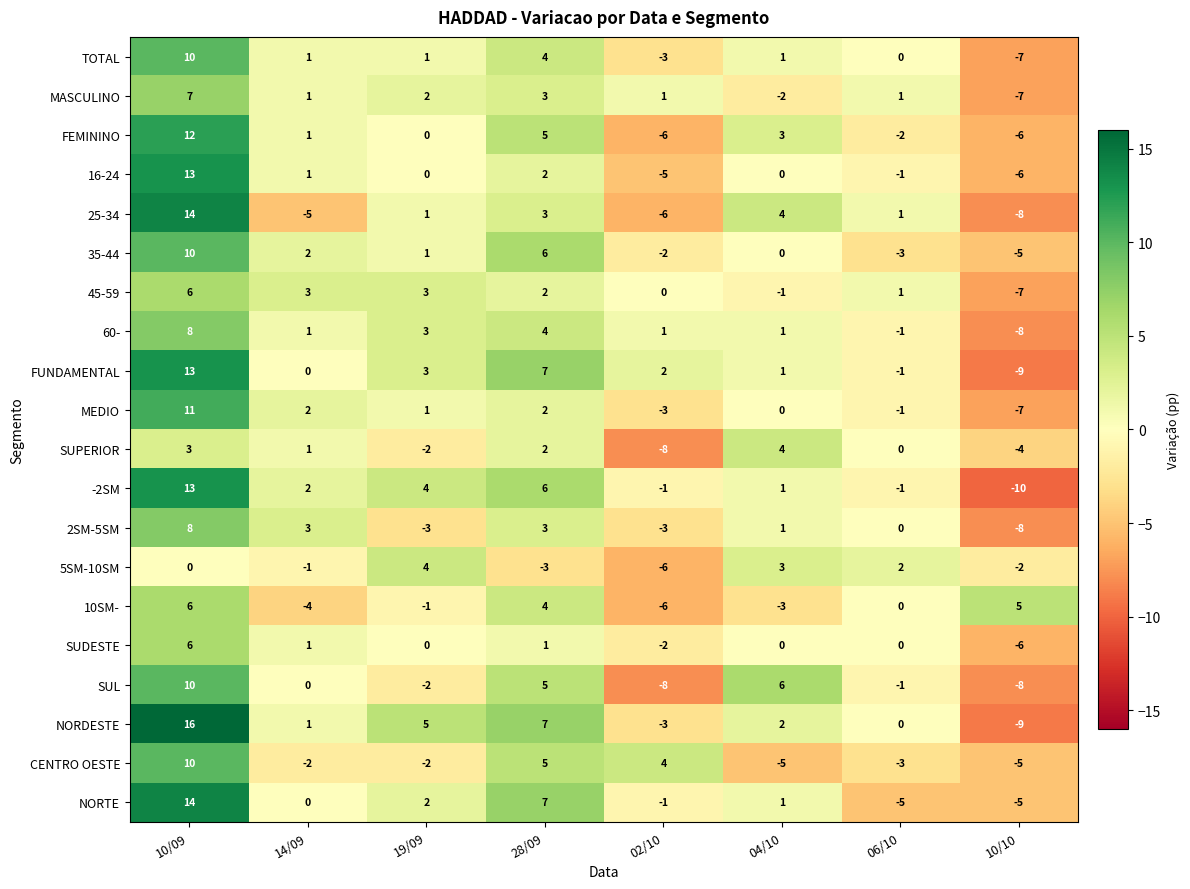

The 45-59 series shows 0 at 06/10. True or false?

False